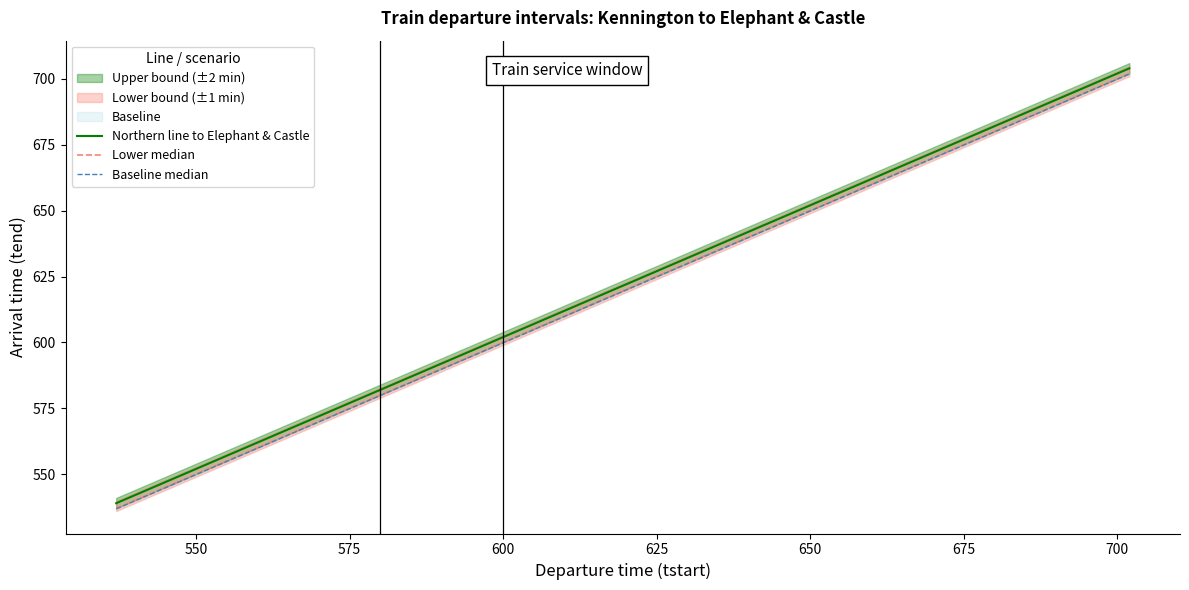

How many lines are shown in the chart?

3